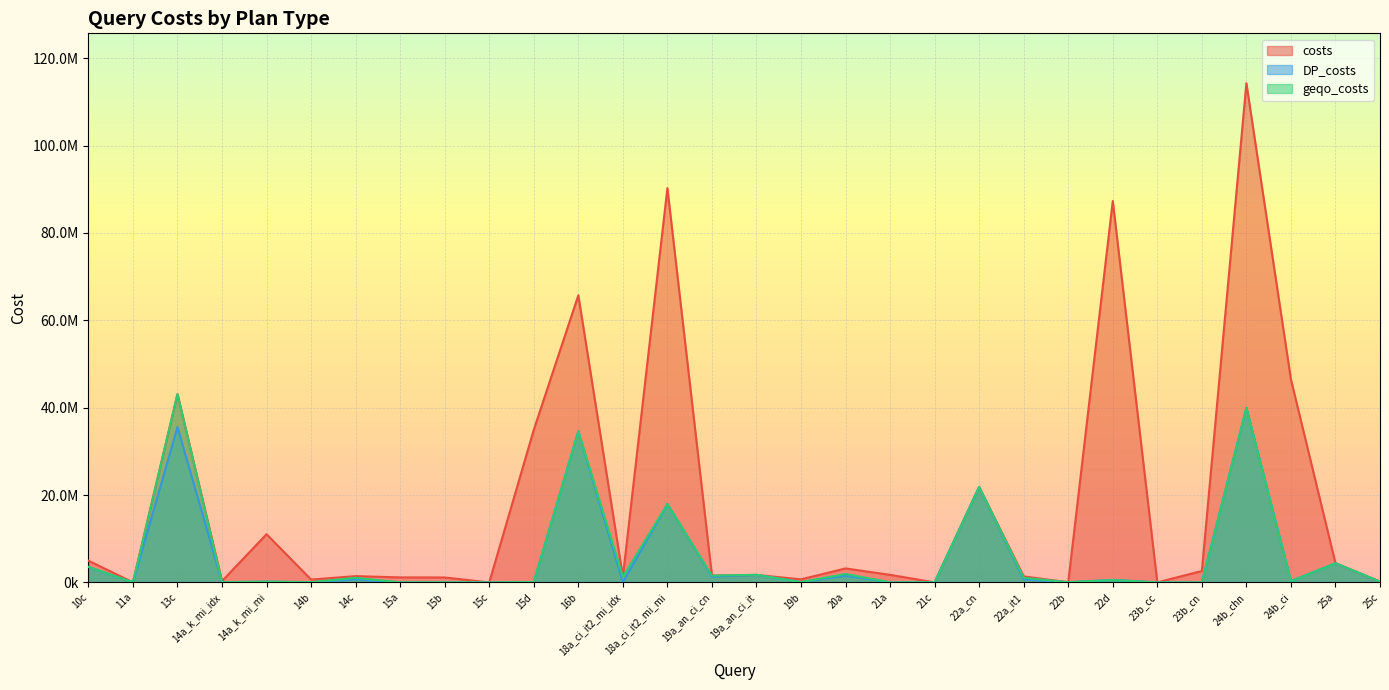

Between 18a_ci_it2_mi_idx and 19a_an_ci_it, which series saw the biggest shift?

DP_costs